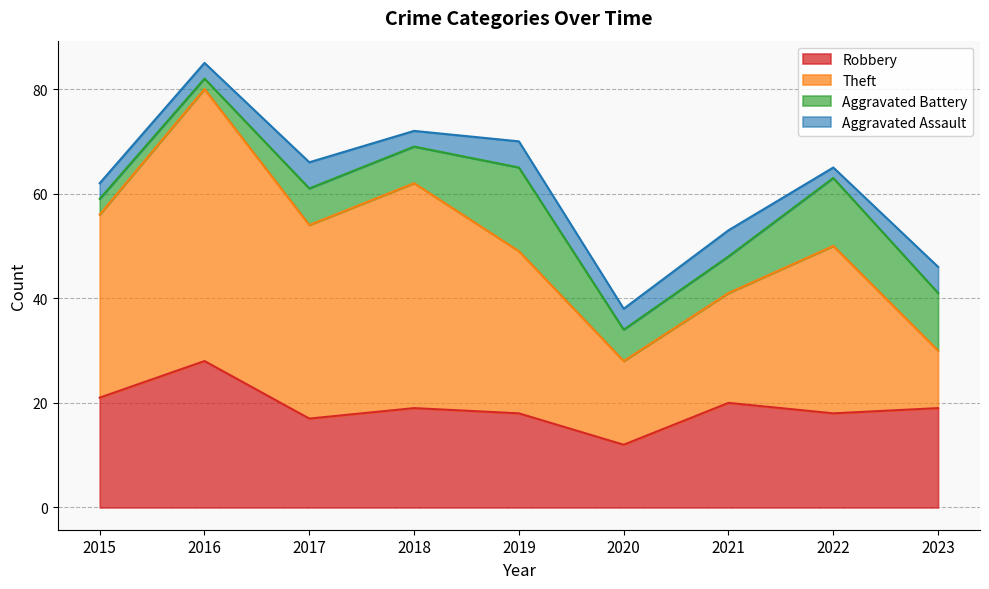

What is the value of the Robbery point at the 9th from the left?

19